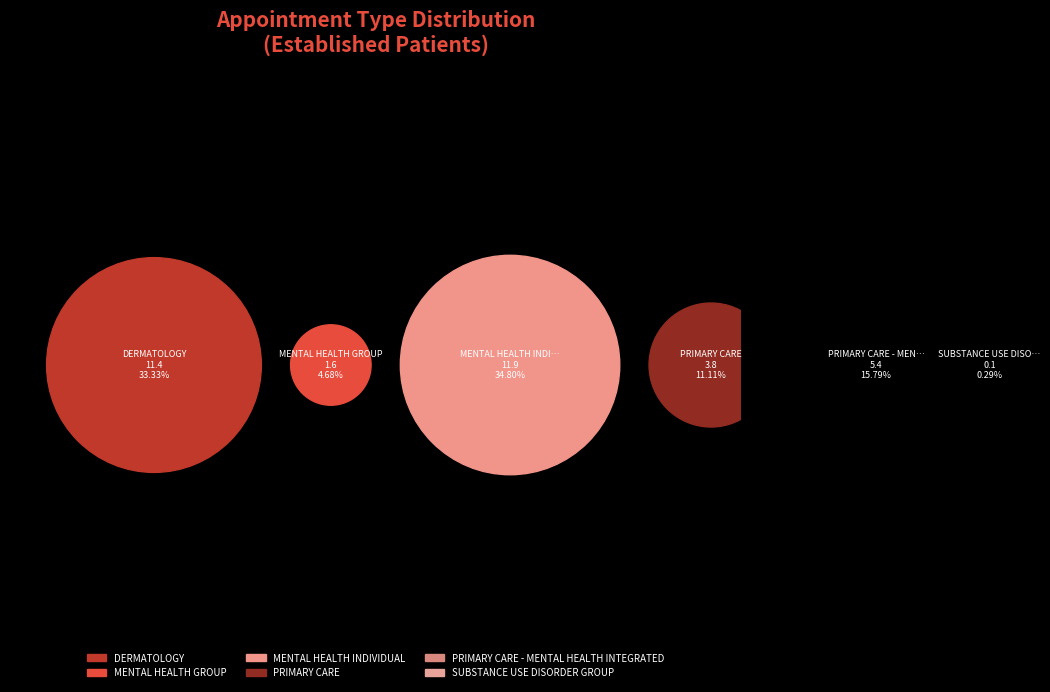

Which category has the biggest portion of the pie?

MENTAL HEALTH INDIVIDUAL